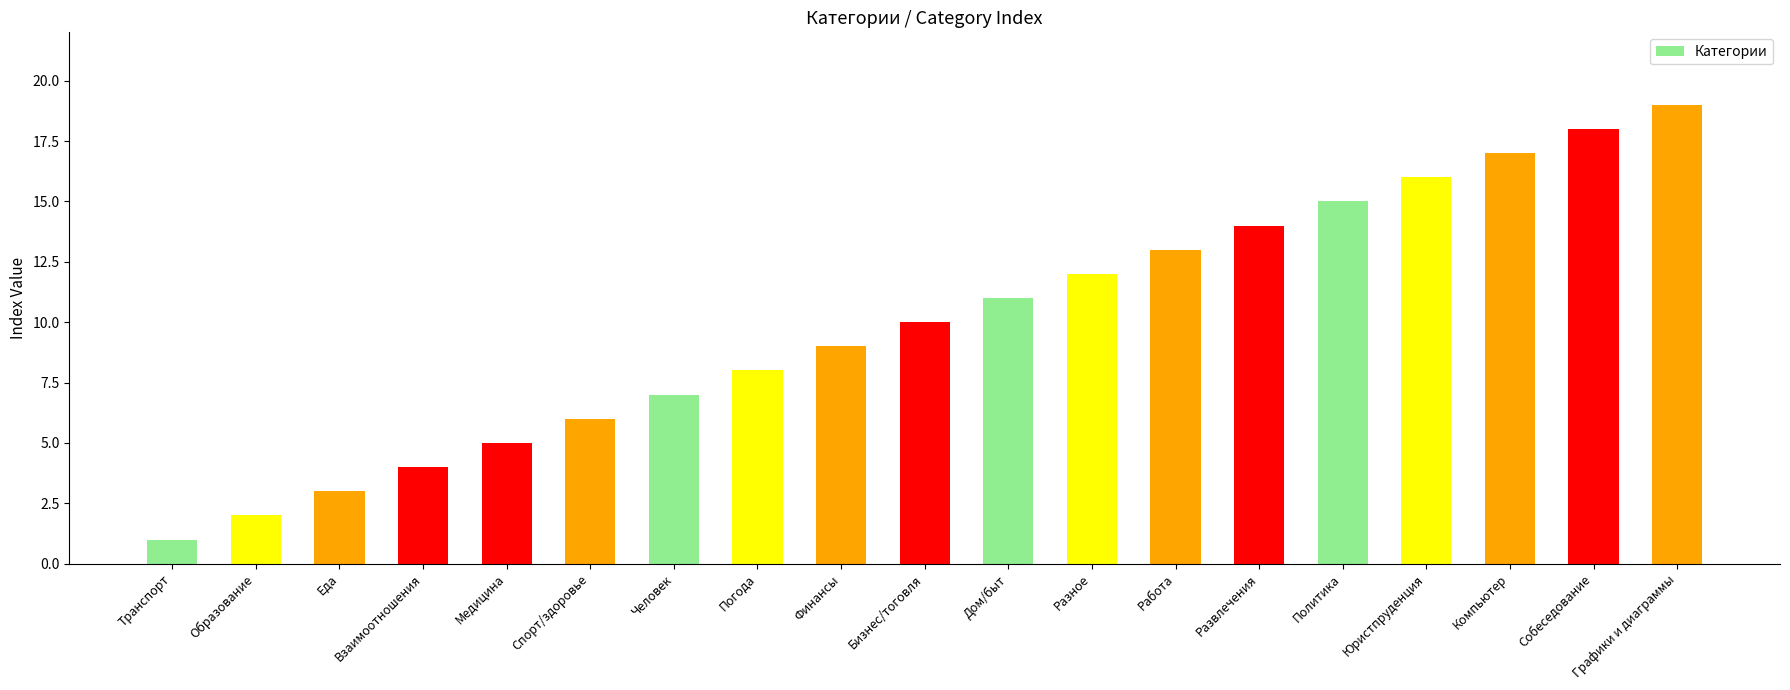

What position from the right is Взаимоотношения?

16